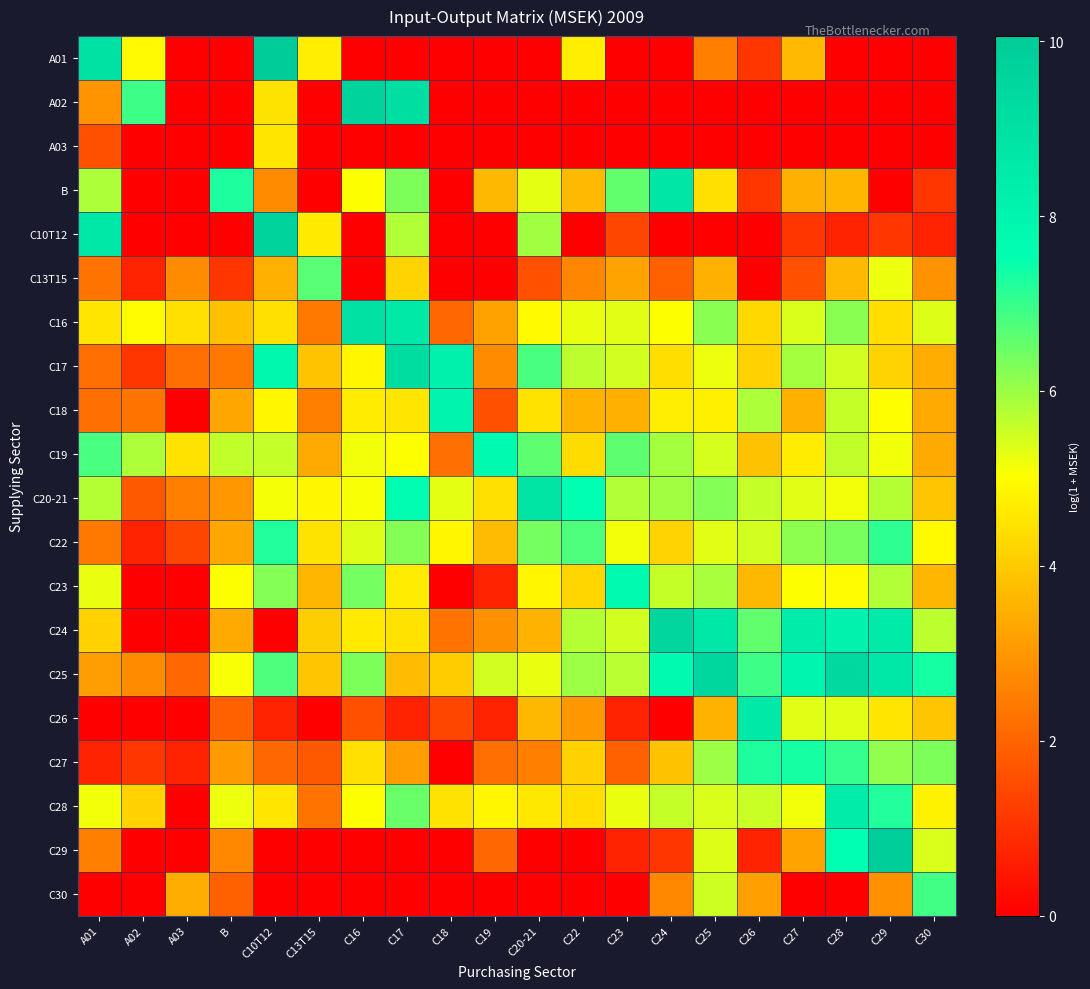

What is the total value across all series at C18?

42.9